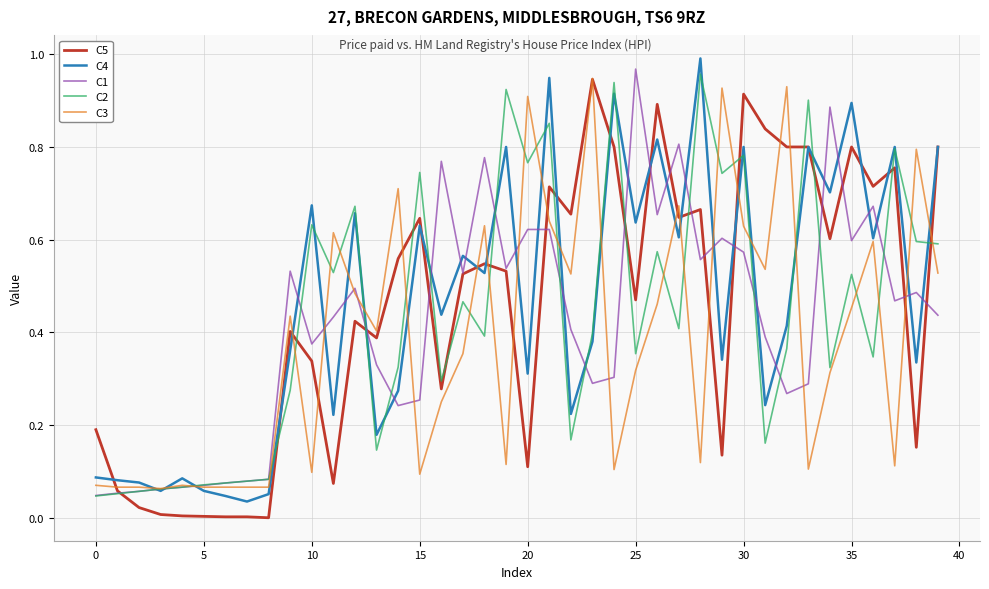

What is the difference between the maximum and second lowest values in the C5 series?

0.9